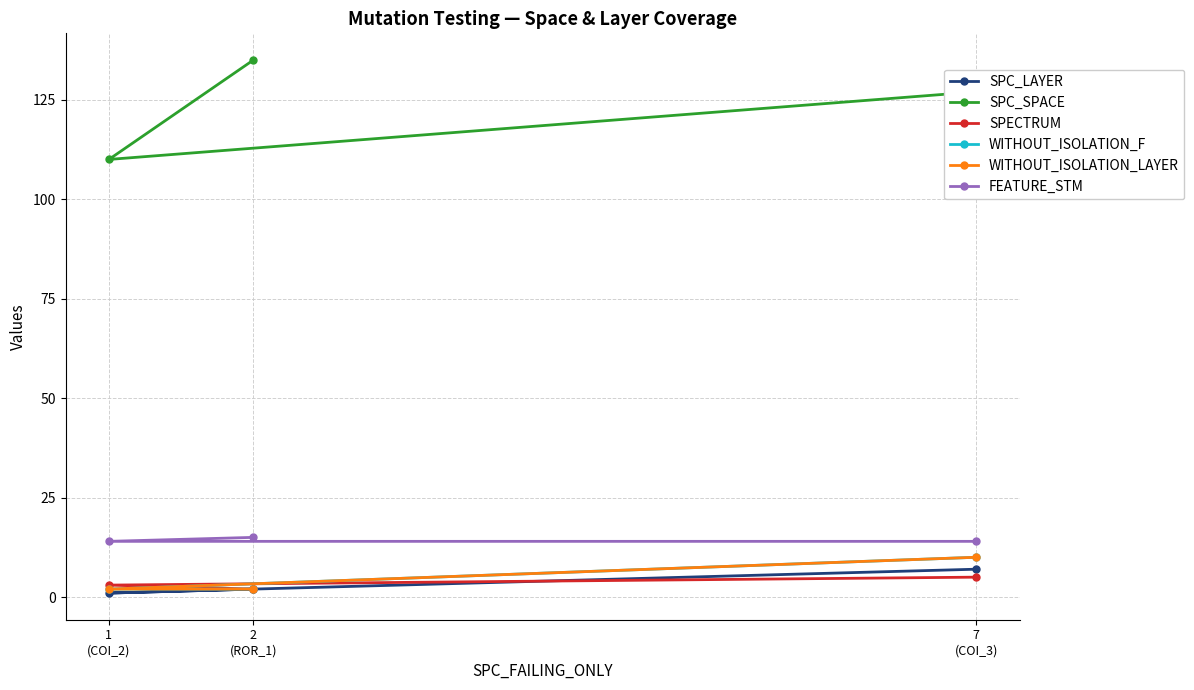

What is the maximum value for SPC_LAYER?

7